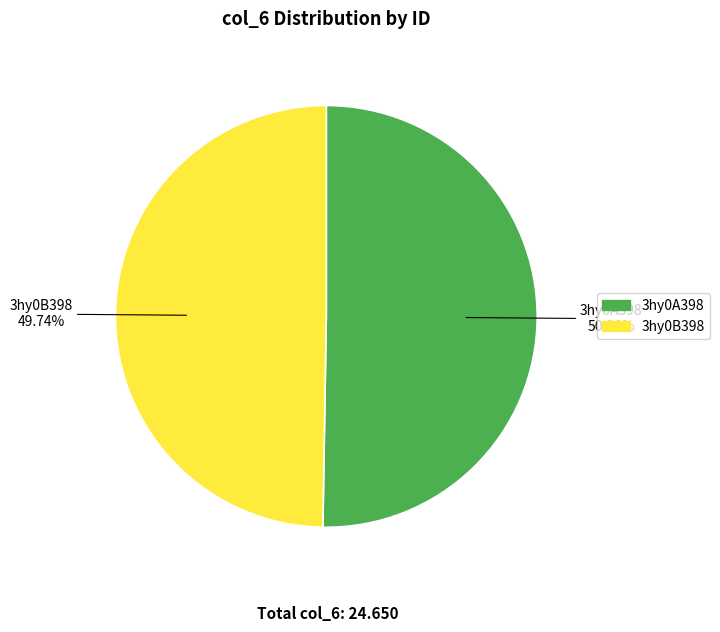

How much of the chart is everything except 3hy0B398?

50.3%